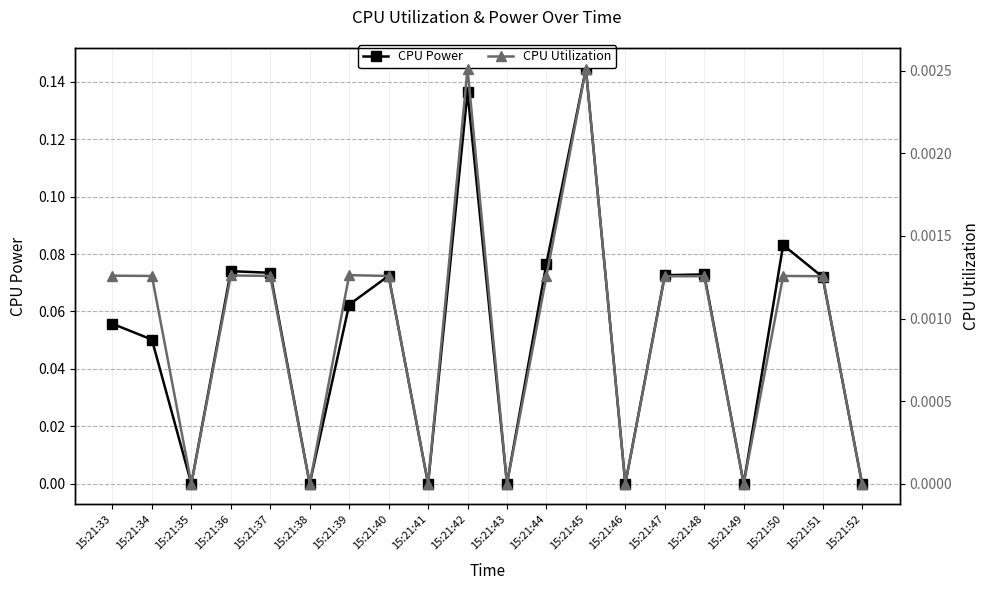

How many data points in CPU Utilization are above 0?

13